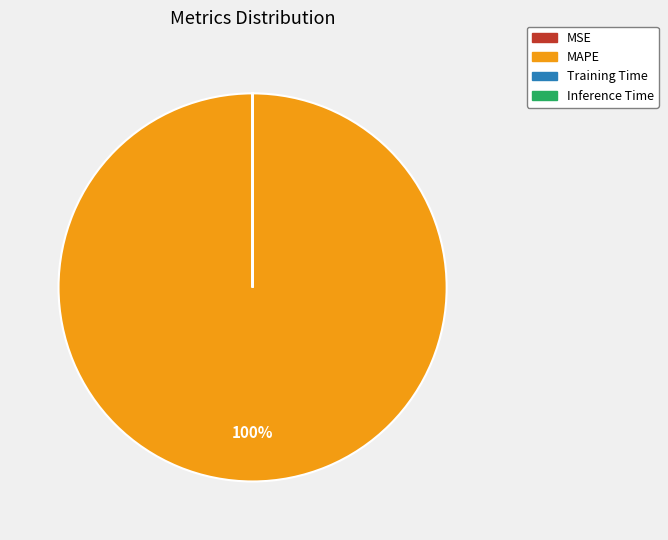

Is it true that MAPE is 100% of the pie?

True